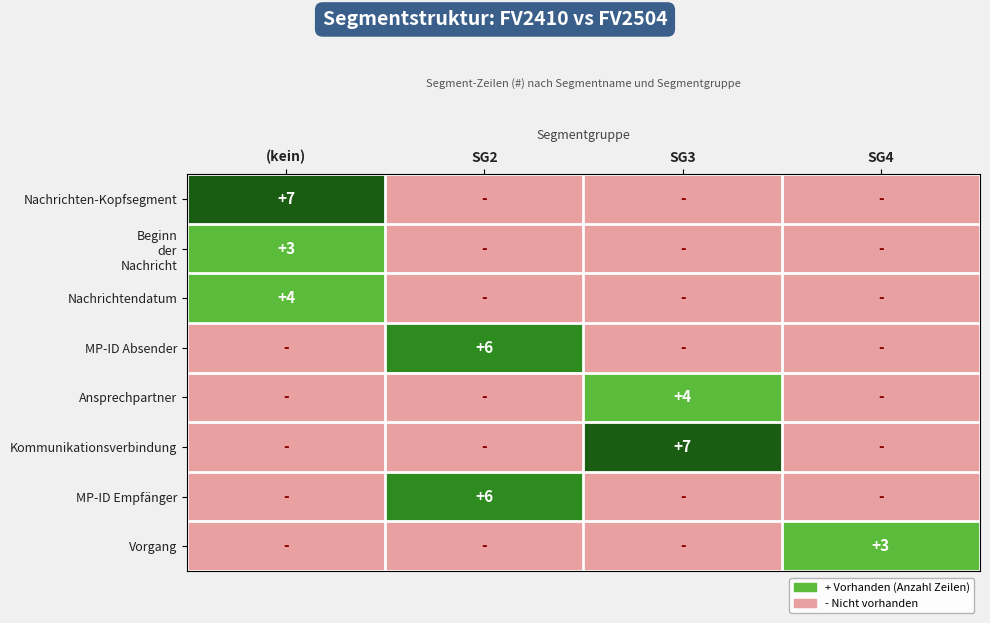

The value of Vorgang at SG4 is 3. True or false?

True